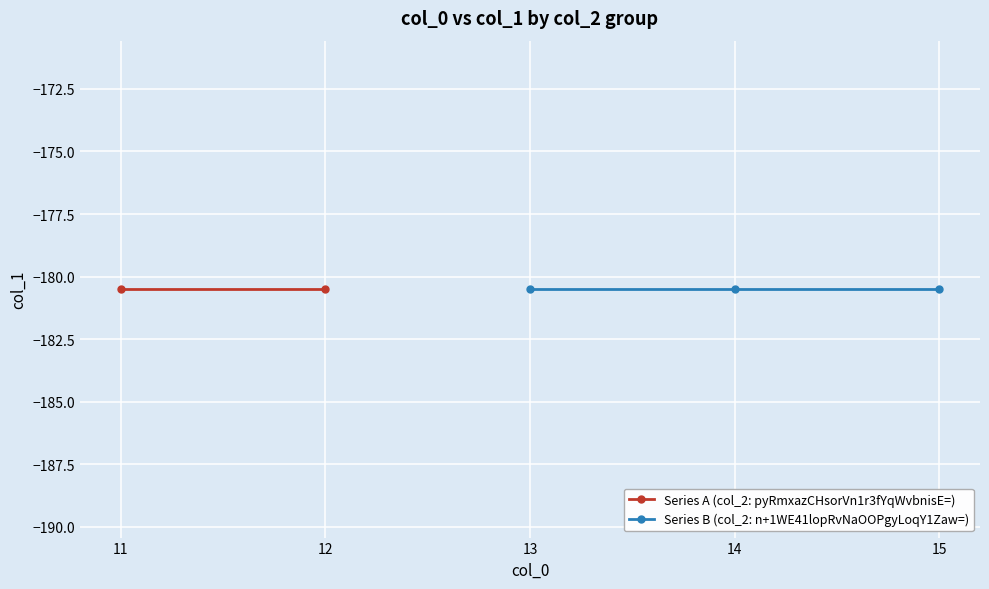

At which category is the sum across all series the highest?

12